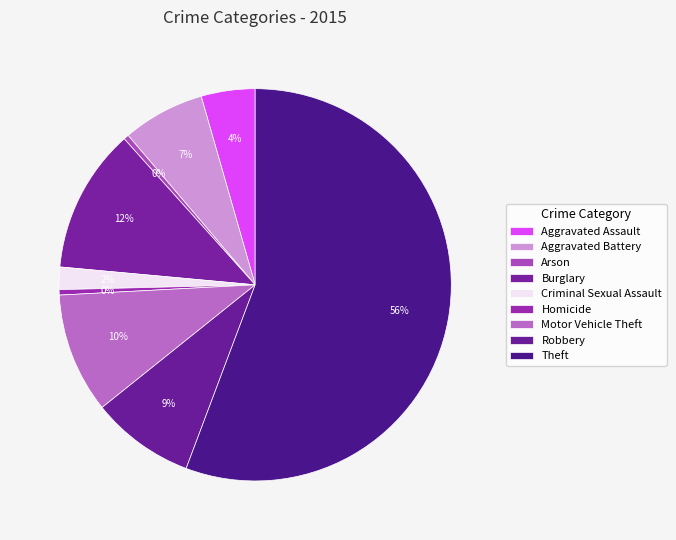

Count the number of slices in the pie.

9